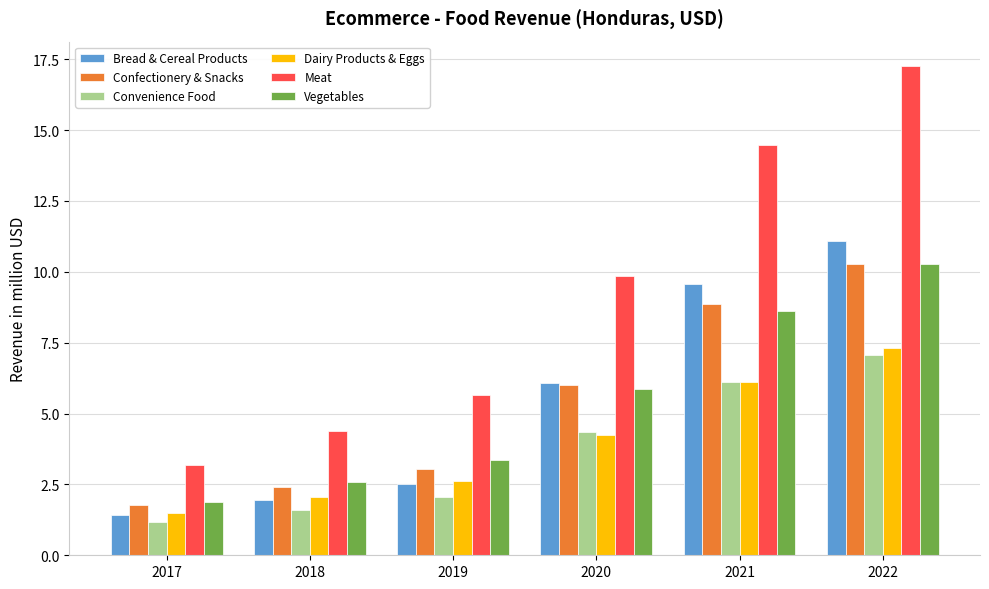

At which label does Dairy Products & Eggs reach its peak?

2022